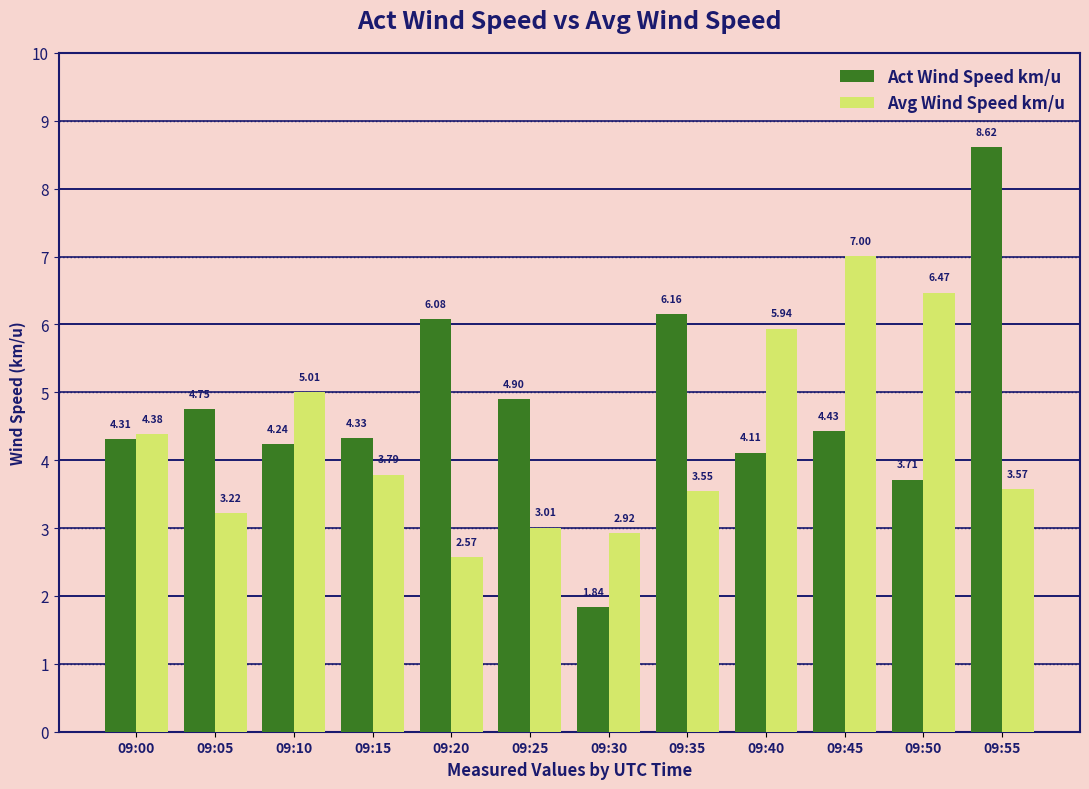

Which category has the highest value across all series?

09:55